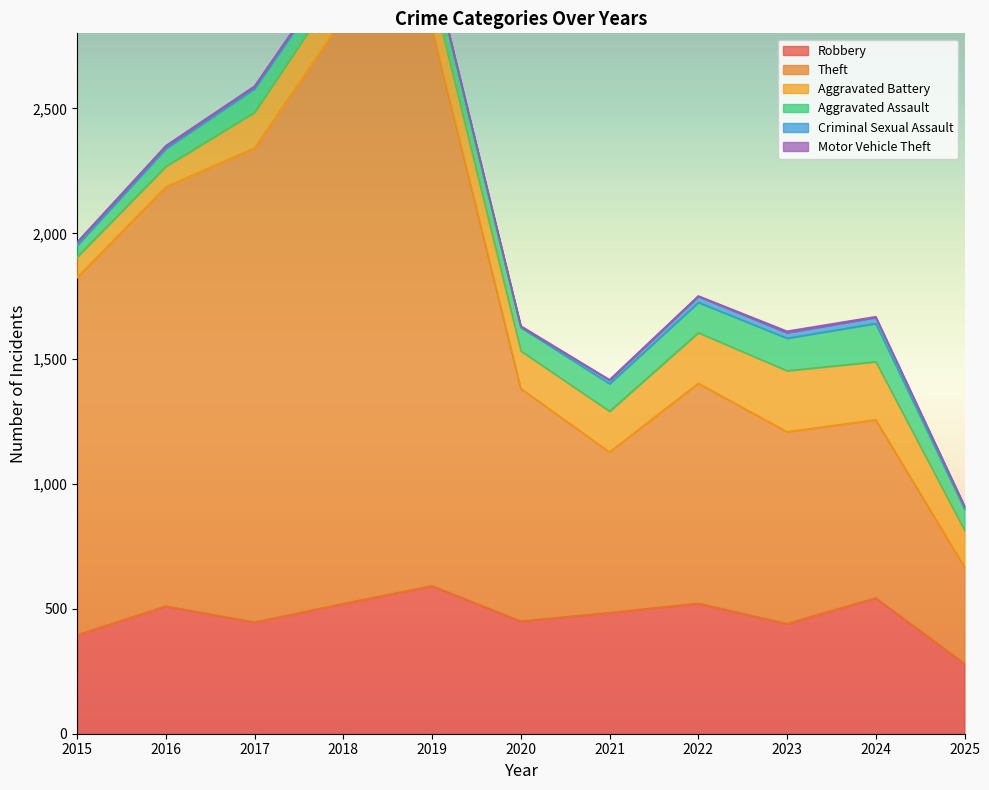

True or false: Aggravated Assault and Robbery cross at least once.

False